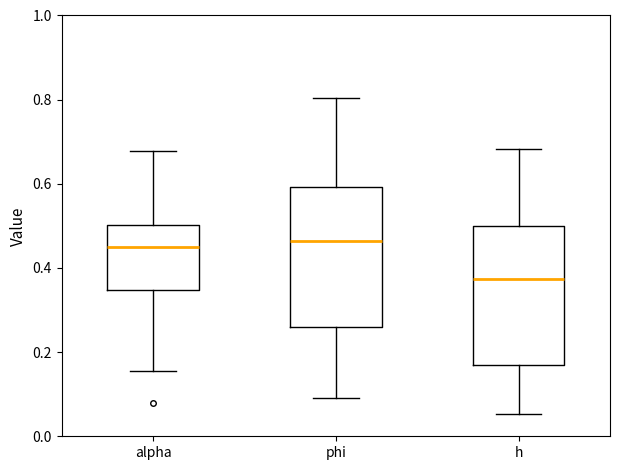

Reading left to right, read every box against the y-axis: the position of its median line, the range the box covers, and the ends of its whiskers. The values are not printed on the chart, so give them approximately, as read against the axis.

alpha: median 0.44, box 0.34 to 0.50, whiskers 0.16 to 0.68
phi: median 0.46, box 0.26 to 0.60, whiskers 0.10 to 0.80
h: median 0.38, box 0.16 to 0.50, whiskers 0.06 to 0.68